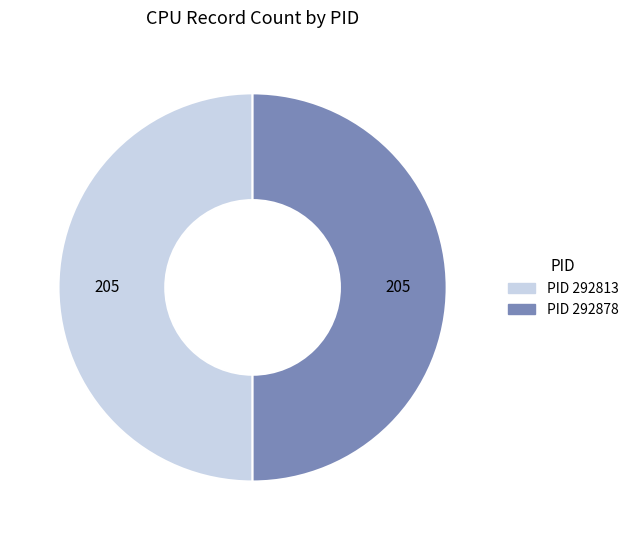

How many segments does this pie chart have?

2